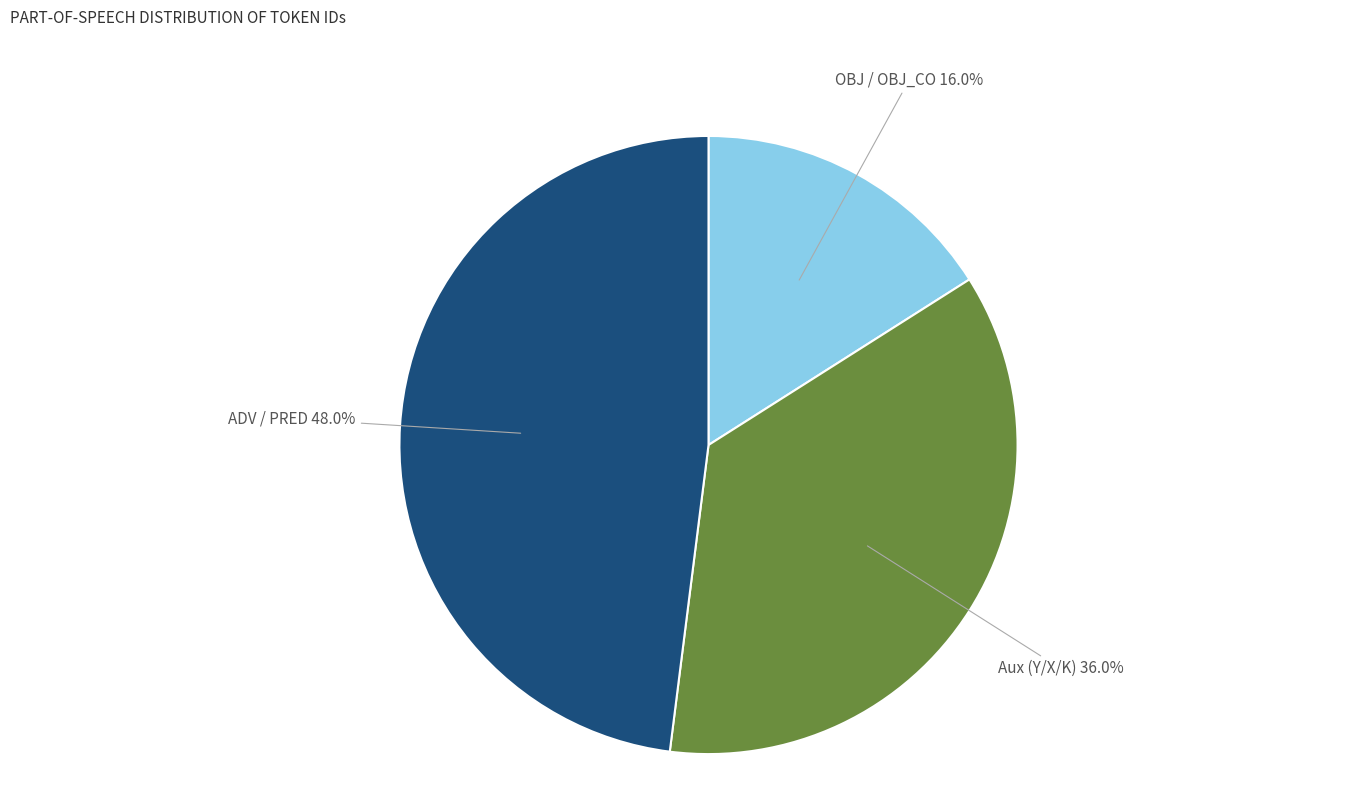

Is there a majority slice in this chart?

No